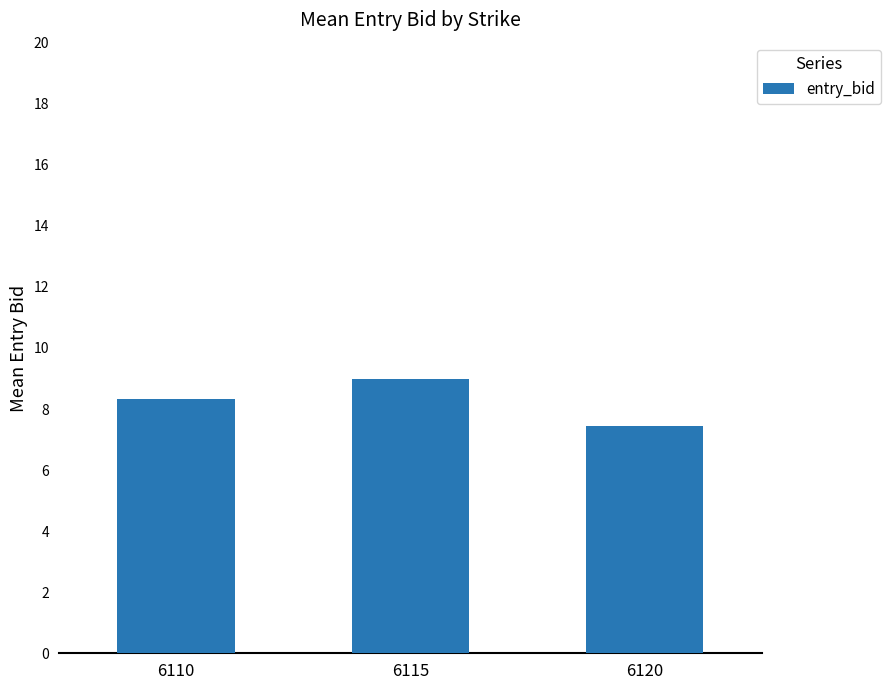

What is the sum of all values?

24.8